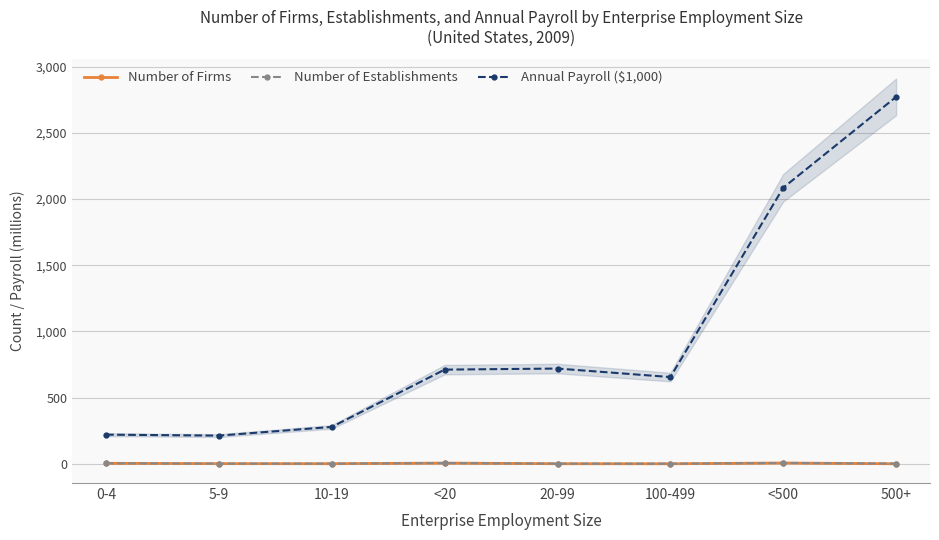

Reading left to right, list all the values displayed in this chart.

Number of Firms: 0-4=3.6	5-9=1.0	10-19=0.6	<20=5.2	20-99=0.5	100-499=0.1	<500=5.7	500+=0.0
Number of Establishments: 0-4=3.6	5-9=1.0	10-19=0.6	<20=5.2	20-99=0.7	100-499=0.4	<500=6.3	500+=1.2
Annual Payroll ($1,000): 0-4=219.9	5-9=212.7	10-19=278.3	<20=711.0	20-99=719.1	100-499=654.8	<500=2084.8	500+=2770.7